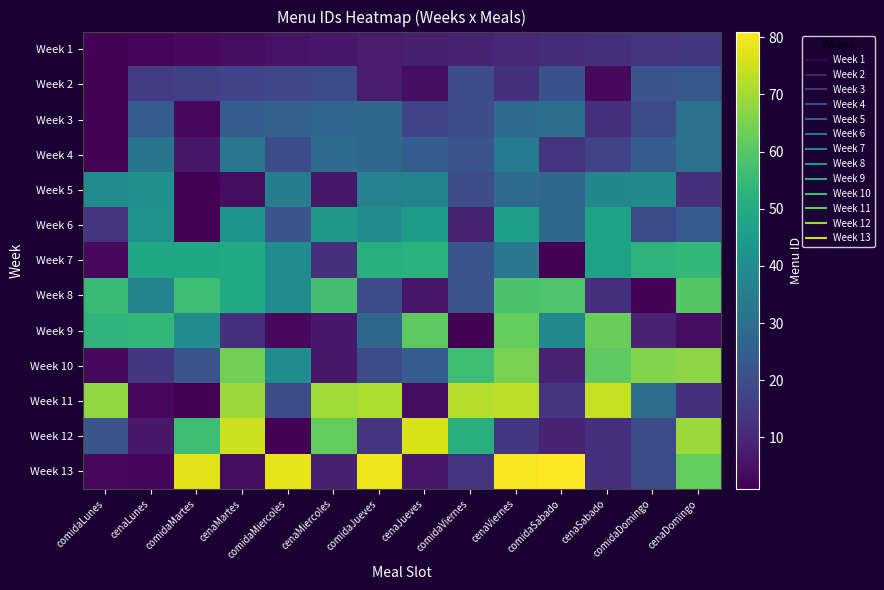

What is the minimum value shown in the chart?

1